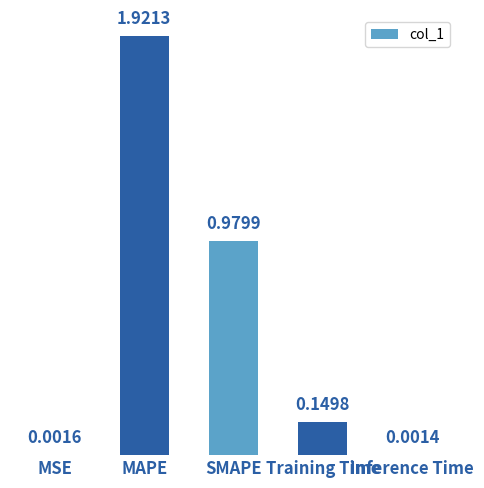

Between SMAPE and MAPE, which is larger?

MAPE